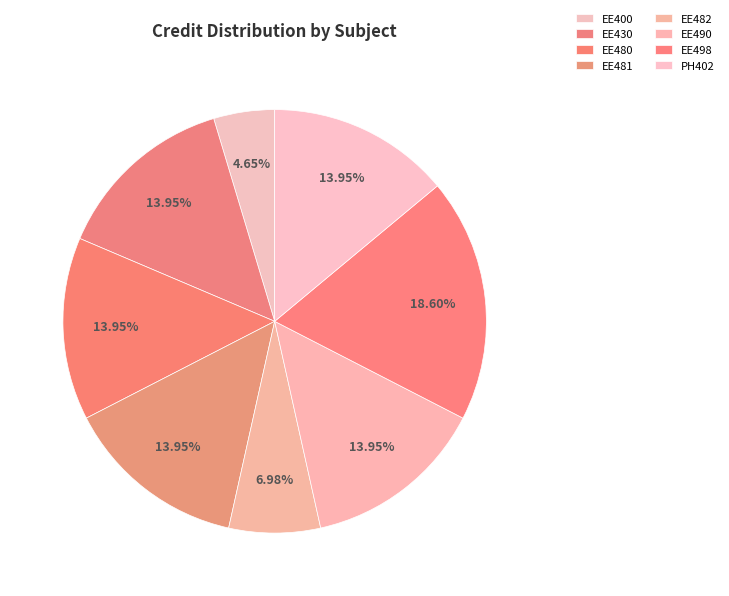

How many slices are in this pie chart?

8